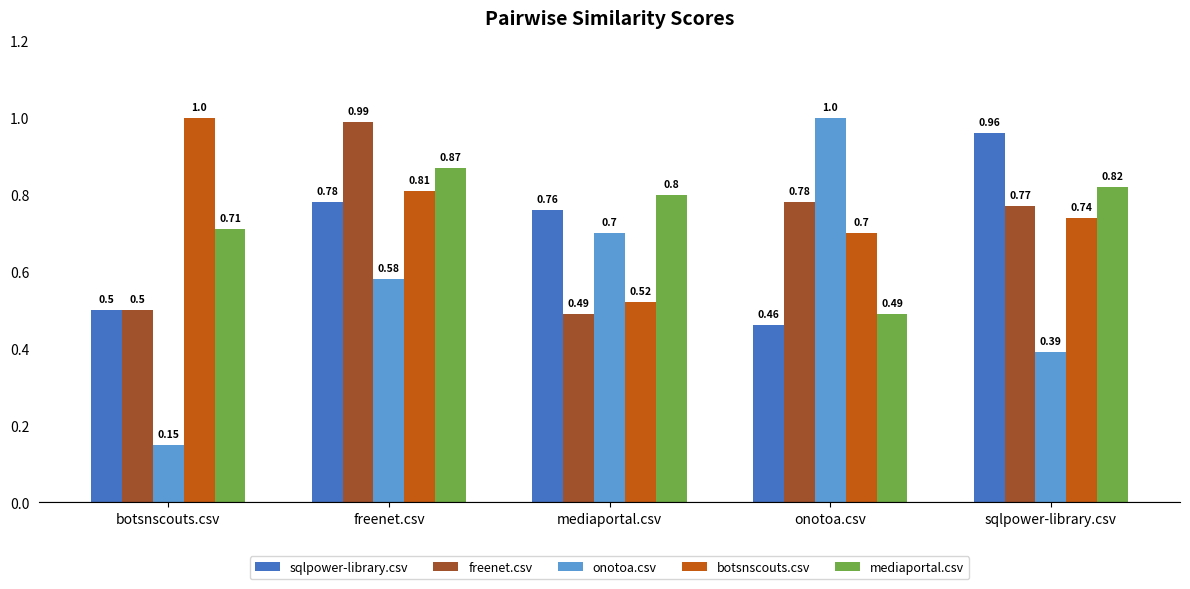

At which category is the sum across all series the highest?

freenet.csv